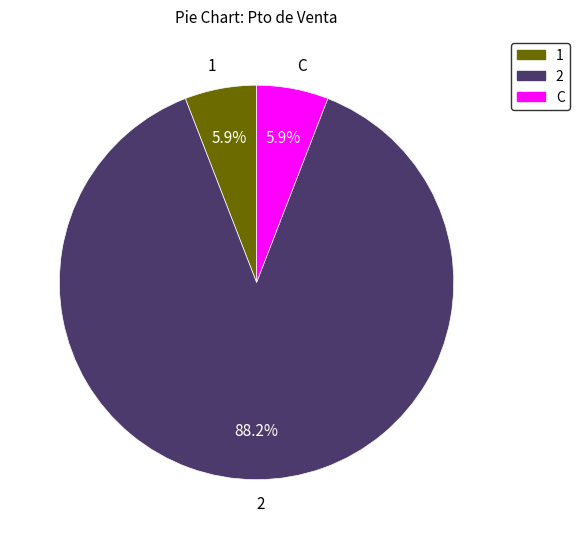

Count the number of slices in the pie.

3